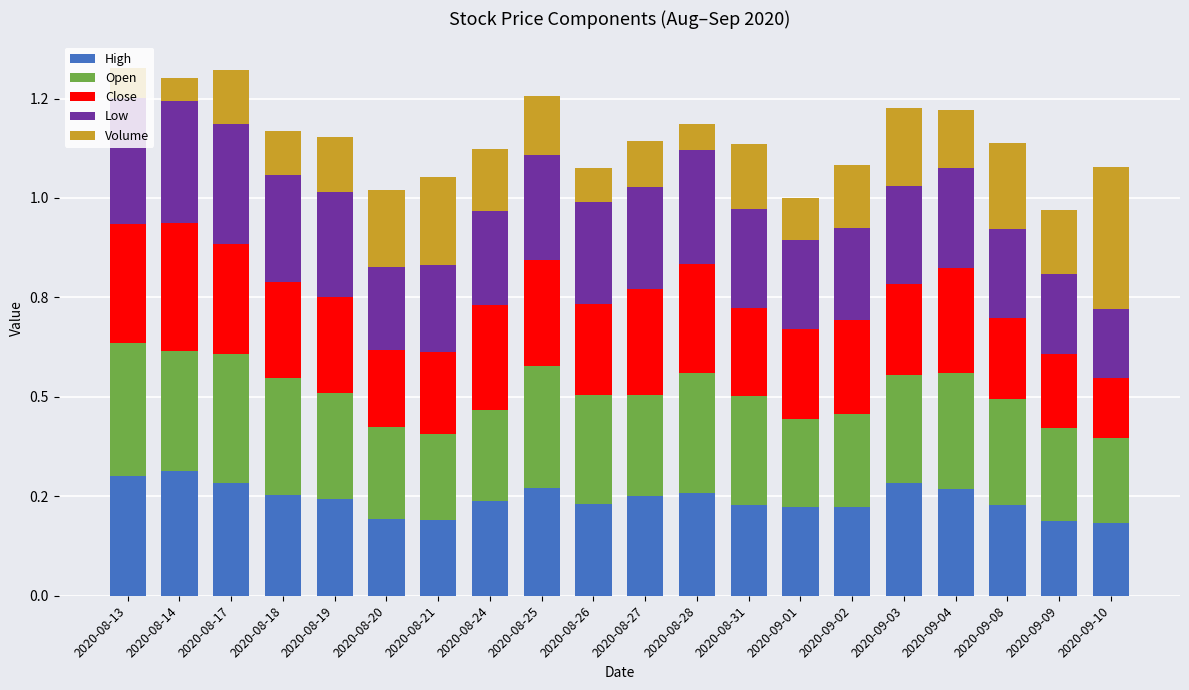

What is the difference between the second highest and second lowest values in the High series?

0.1